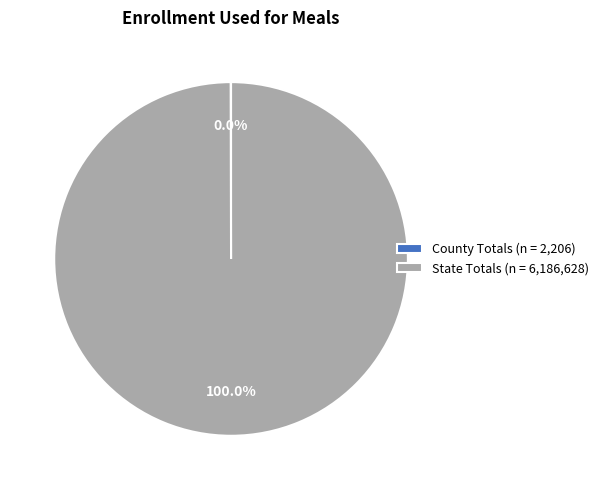

Does State Totals (n = 6,186,628) account for over 50% of the chart?

Yes